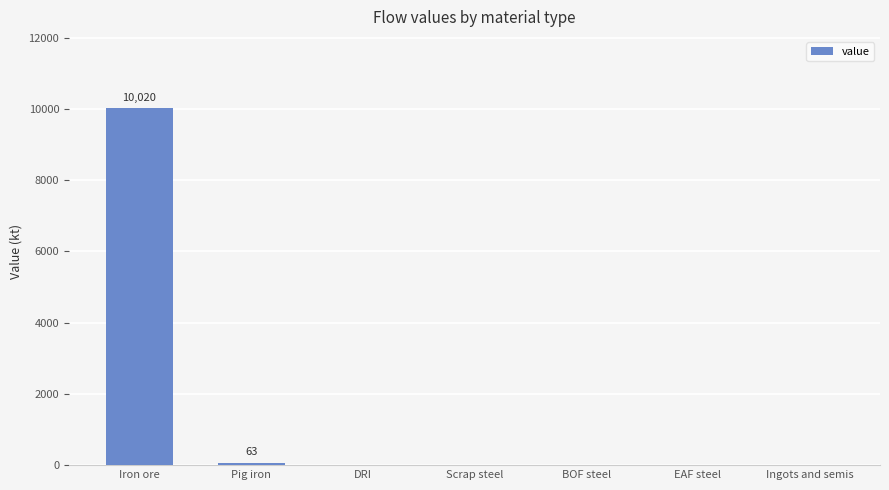

Which label corresponds to the largest value in the chart?

Iron ore